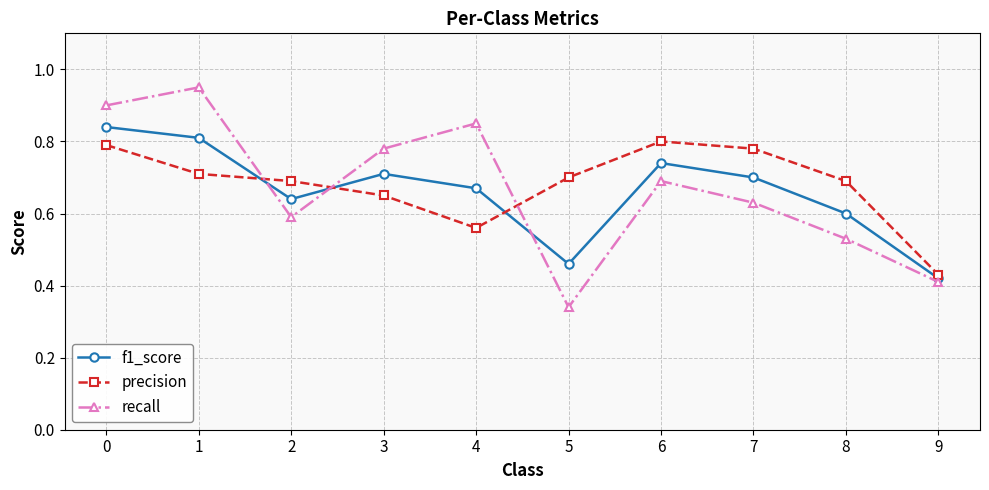

Rank the categories by recall value from highest to lowest.

1, 0, 4, 3, 6, 7, 2, 8, 9, 5